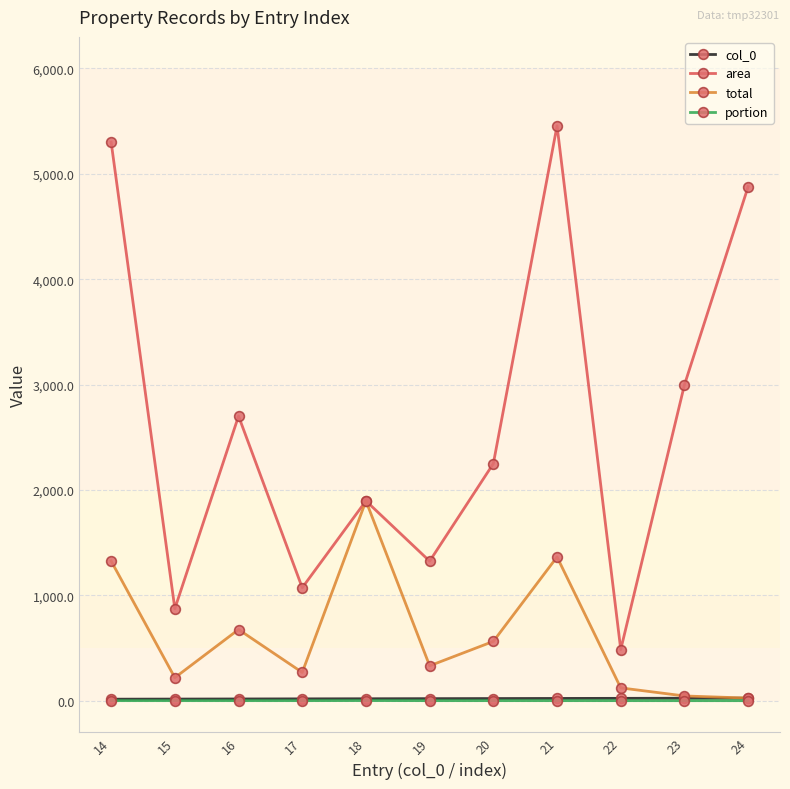

The value of area at 18 is 578.4. True or false?

False